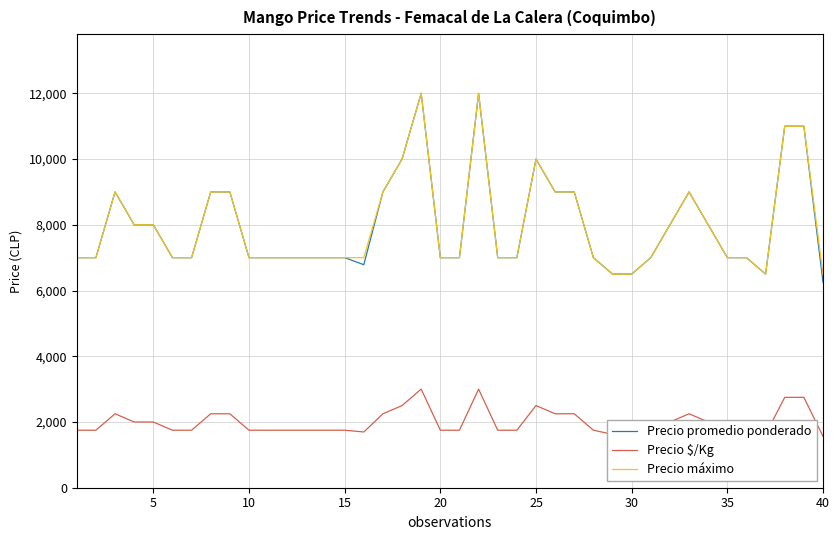

True or false: Precio promedio ponderado has more than 0 interior local peaks.

True